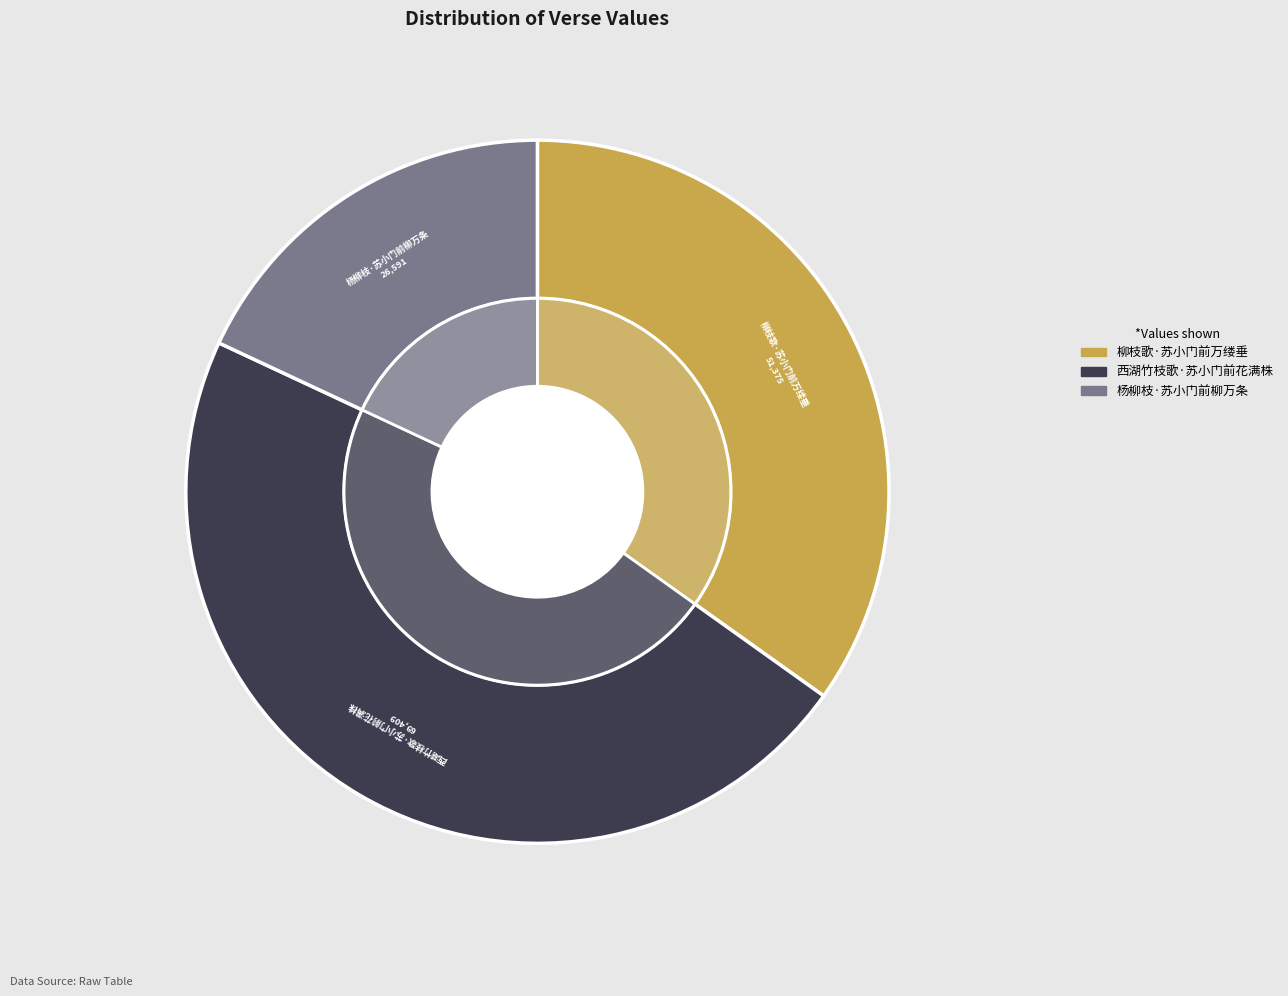

What percentage is NOT represented by 西湖竹枝歌·苏小门前花满株?

52.9%